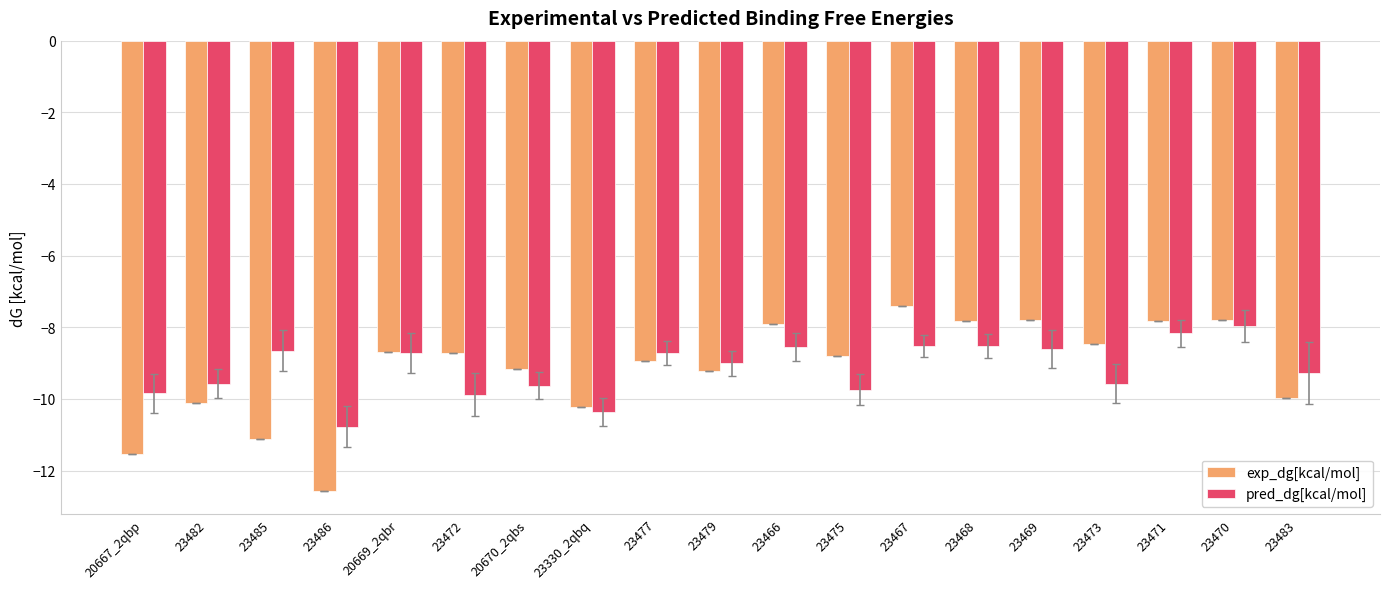

How many groups of bars are there?

19